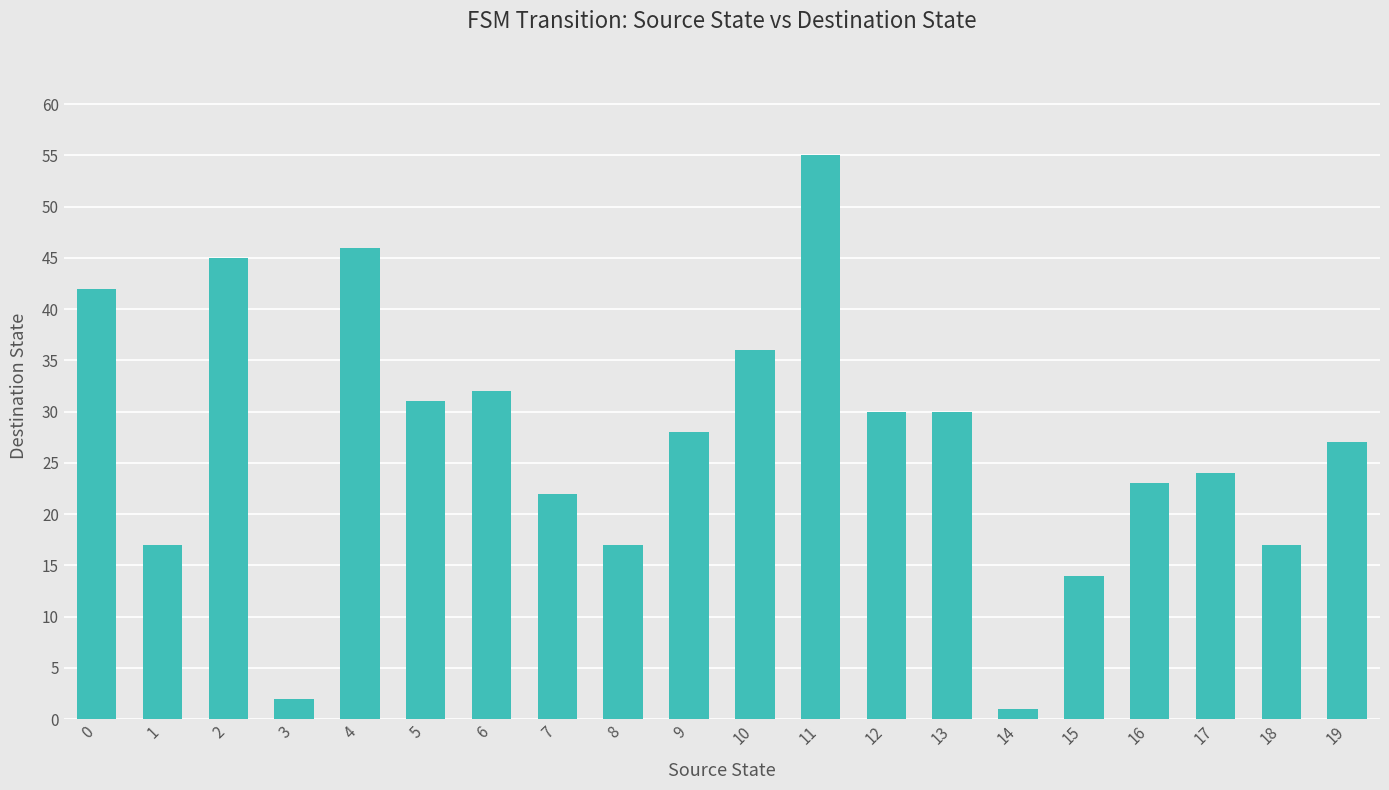

Which category has the lowest value across all series?

14